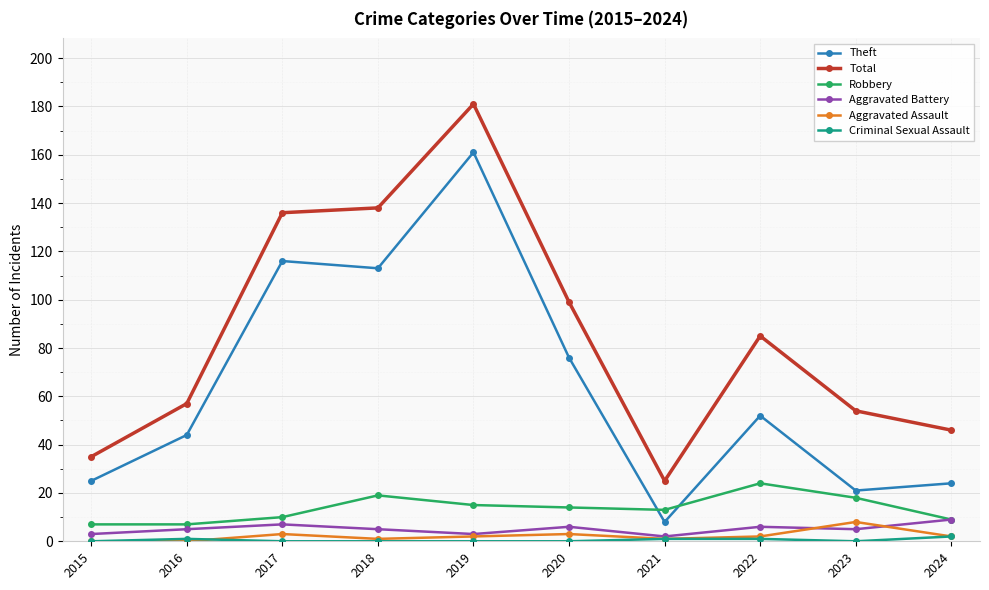

Which series has the largest range (max minus min)?

Total